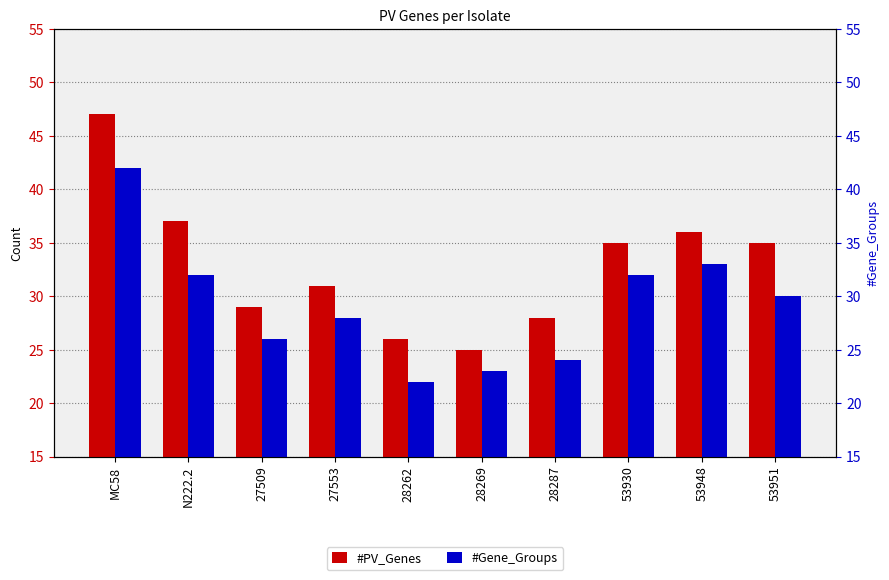

What is the total value across all series at 28287?

52